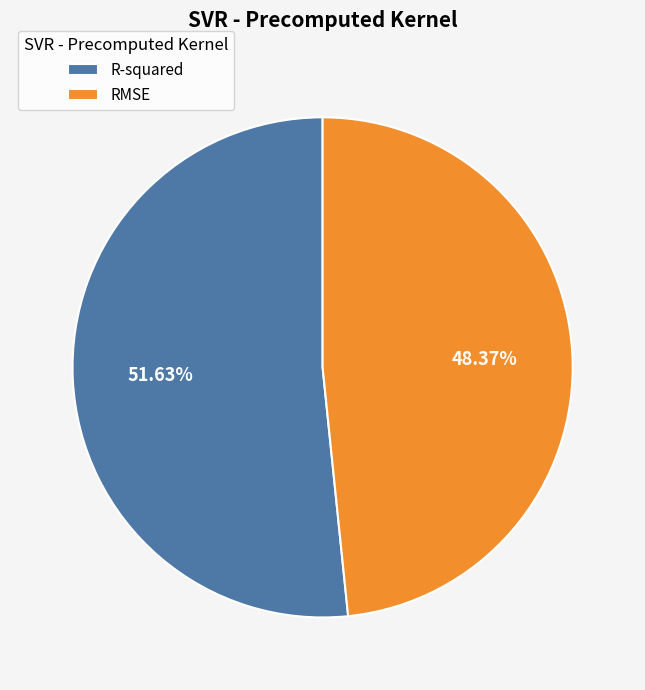

Rank the categories by value from lowest to highest.

RMSE, R-squared